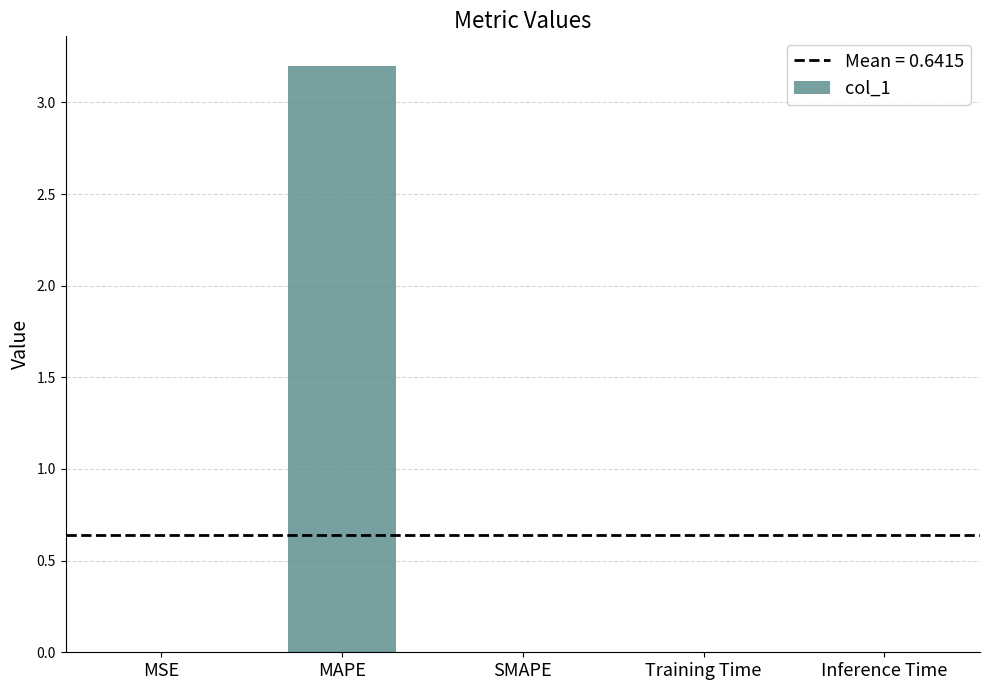

The value at Training Time is 0.0. True or false?

True